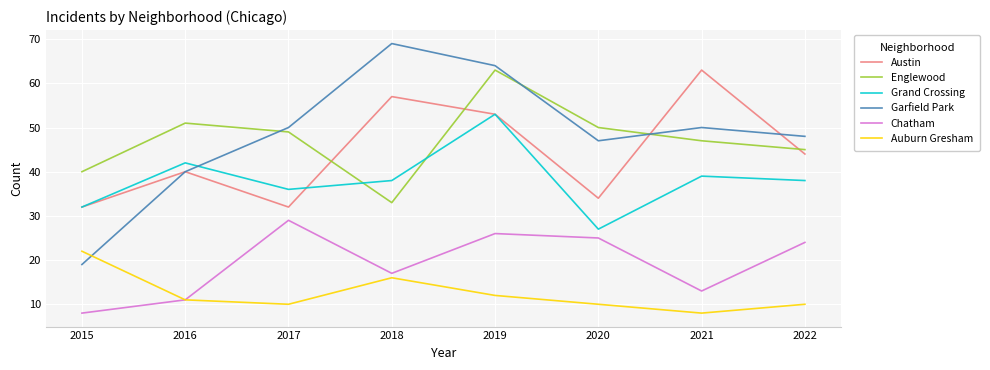

Where is the first local maximum for Austin?

2016